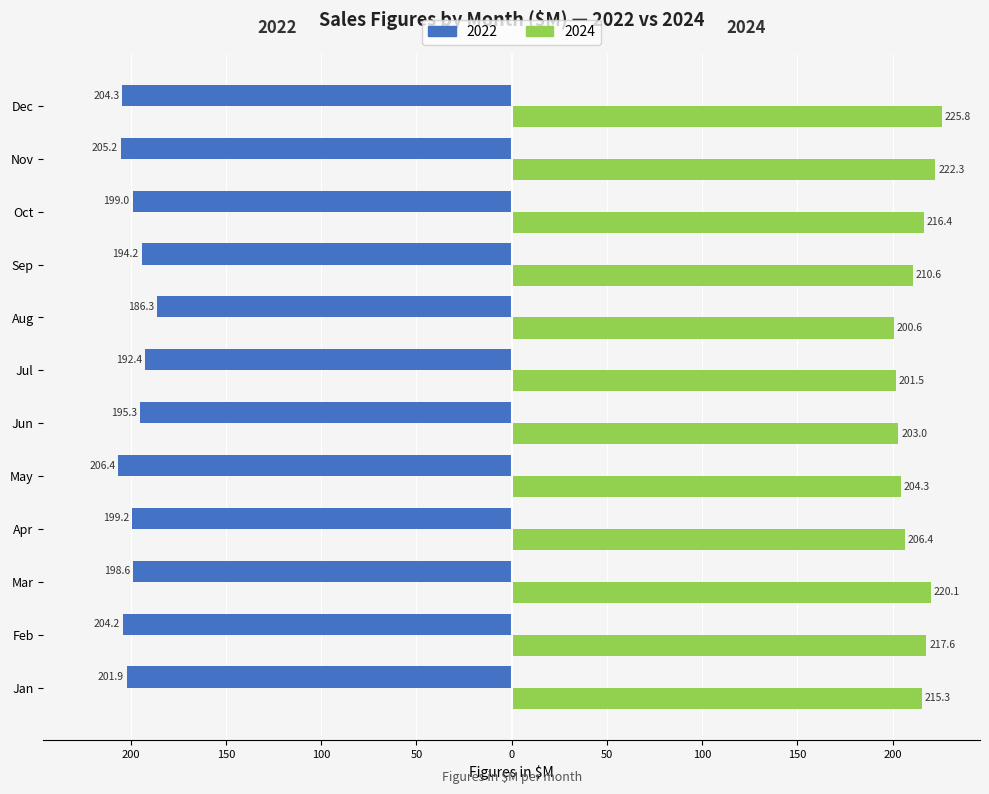

What are all the series names shown in the legend?

2022, 2024